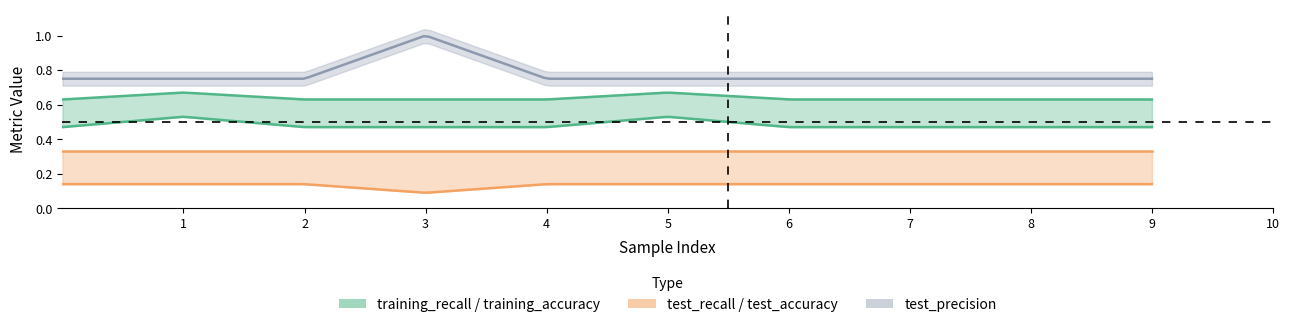

True or false: training_recall and test_recall intersect in this chart.

False